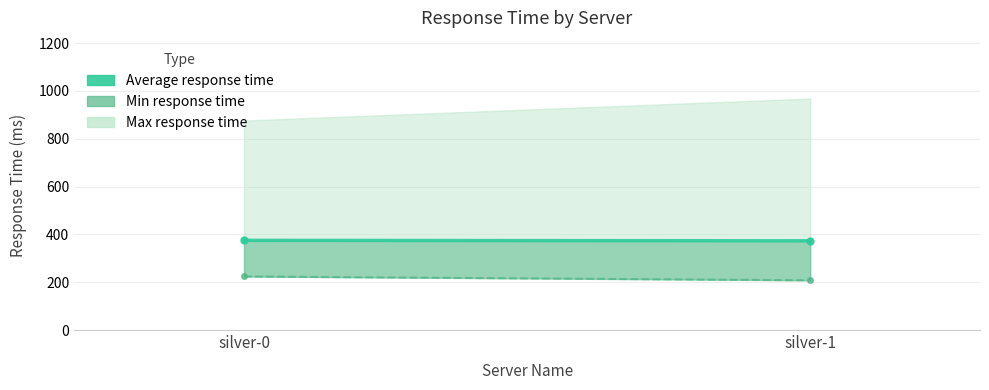

True or false: the data shows 603 at silver-0.

False